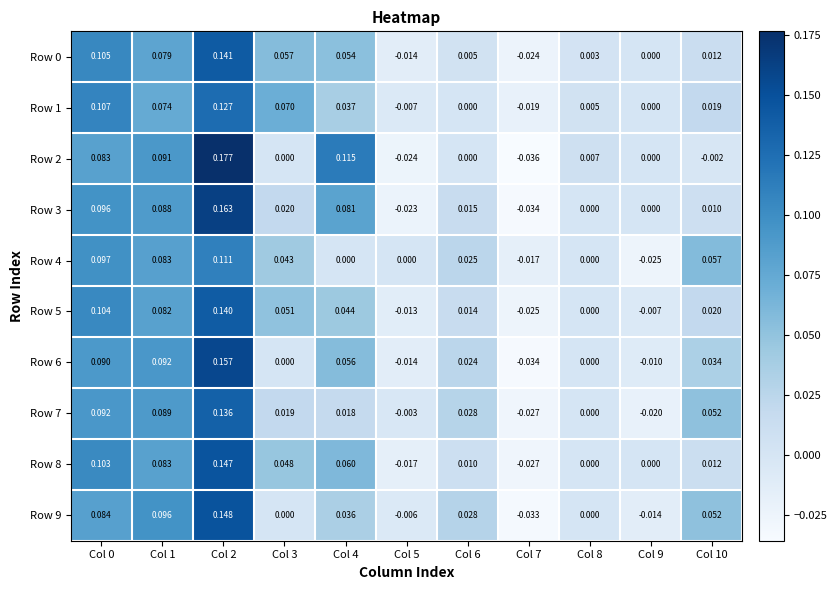

Which series has the largest total across all categories?

Row 8